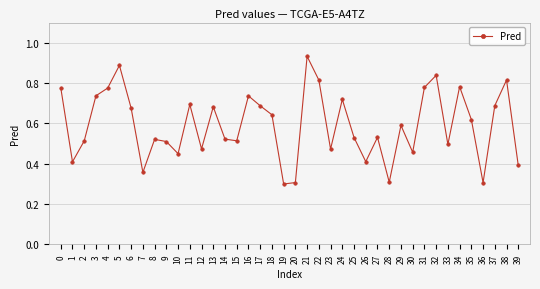

What is the change in value from 16 to 19?

-0.4